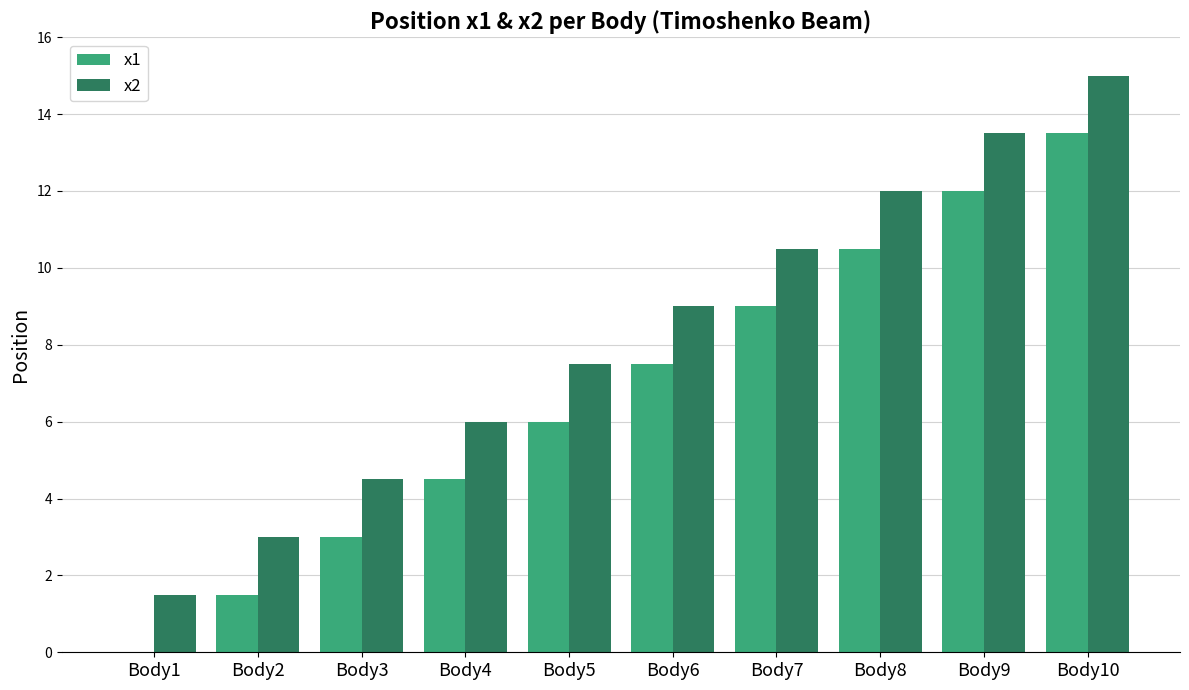

What is the difference between the x1 values at Body6 and Body3?

4.5